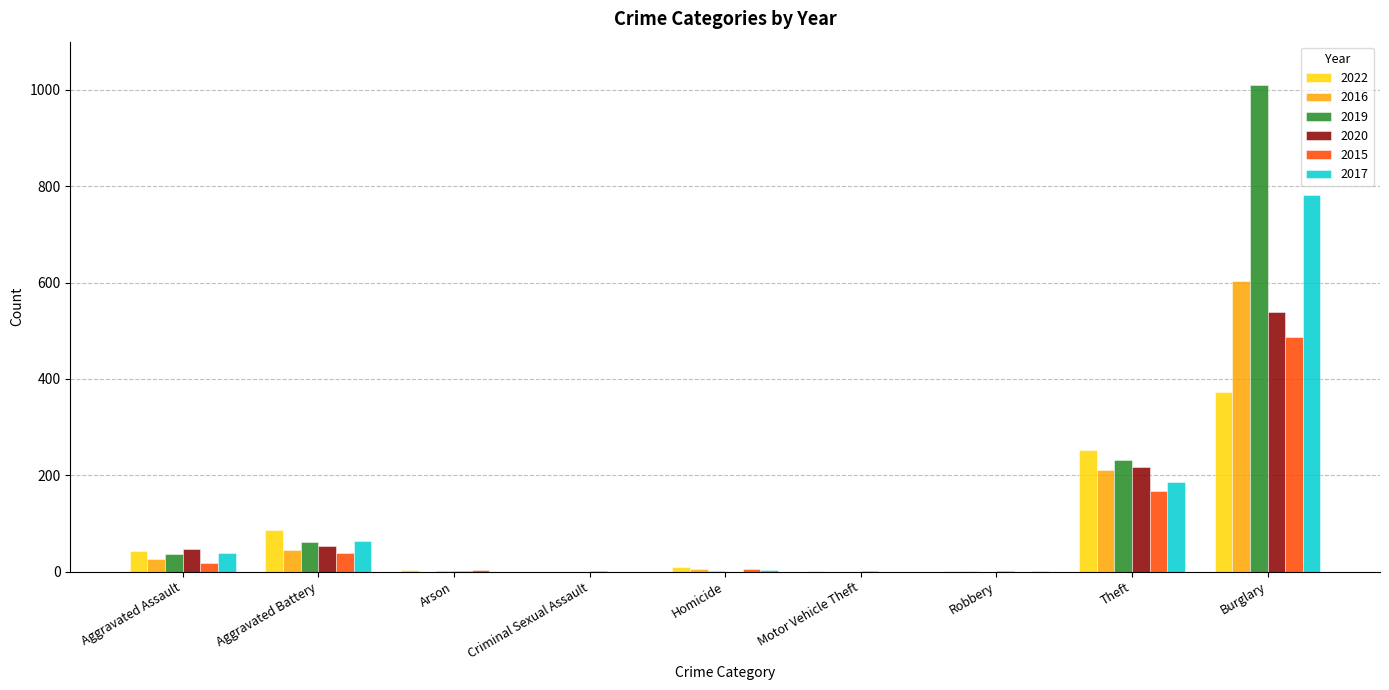

How many groups of bars are there?

9